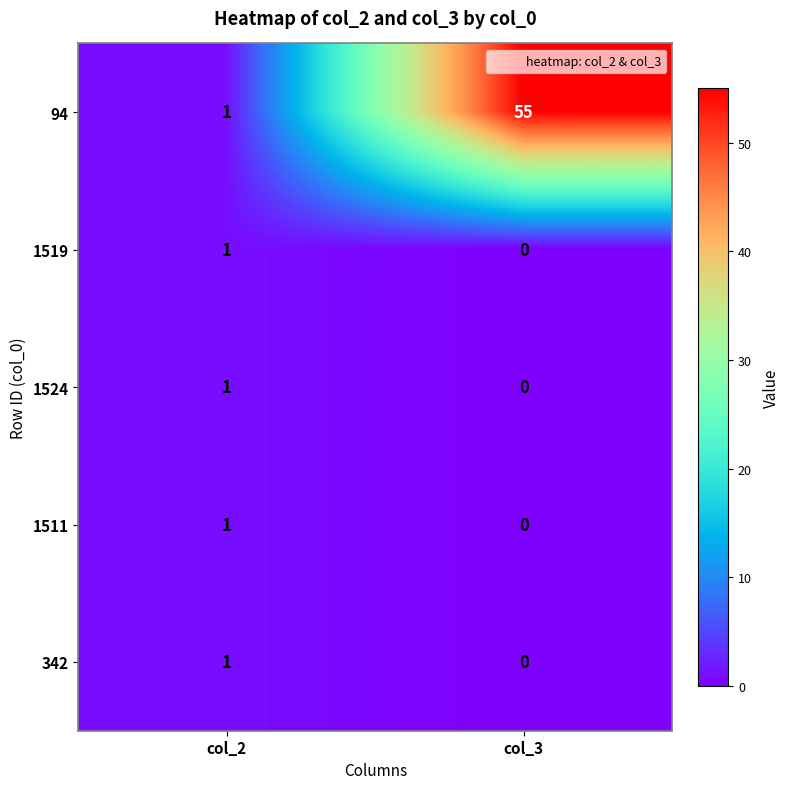

Read the 94 value at col_3, to the nearest 5.

55